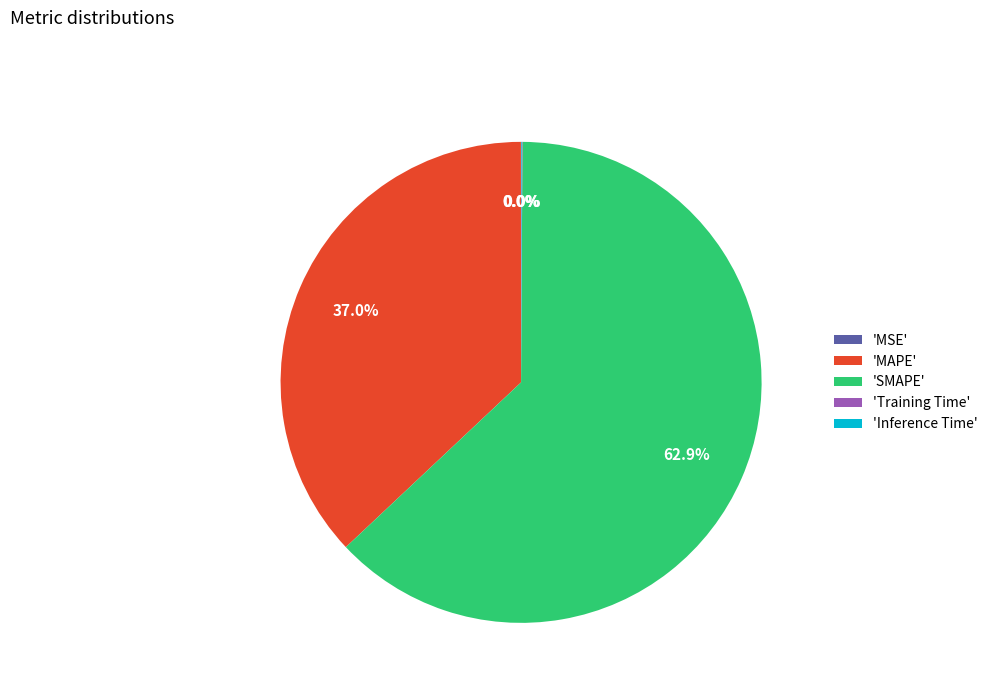

Which slice is the largest?

'SMAPE'